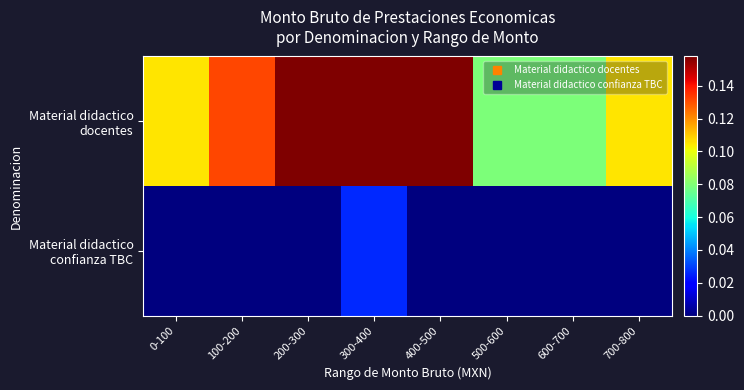

List the series in order of their overall mean, highest first.

Material didactico docentes, Material didactico confianza TBC